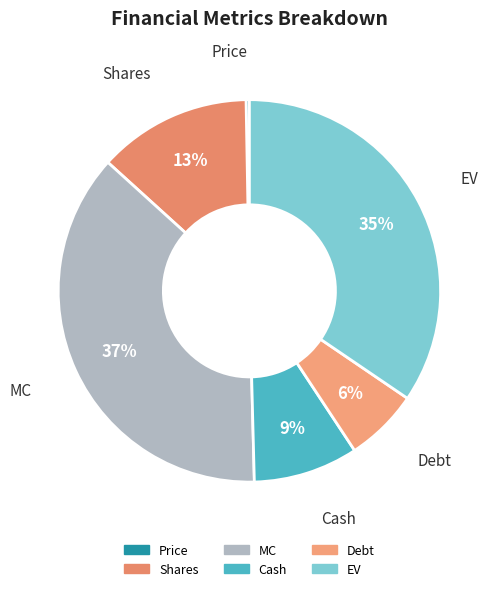

Which slice is the smallest?

Price